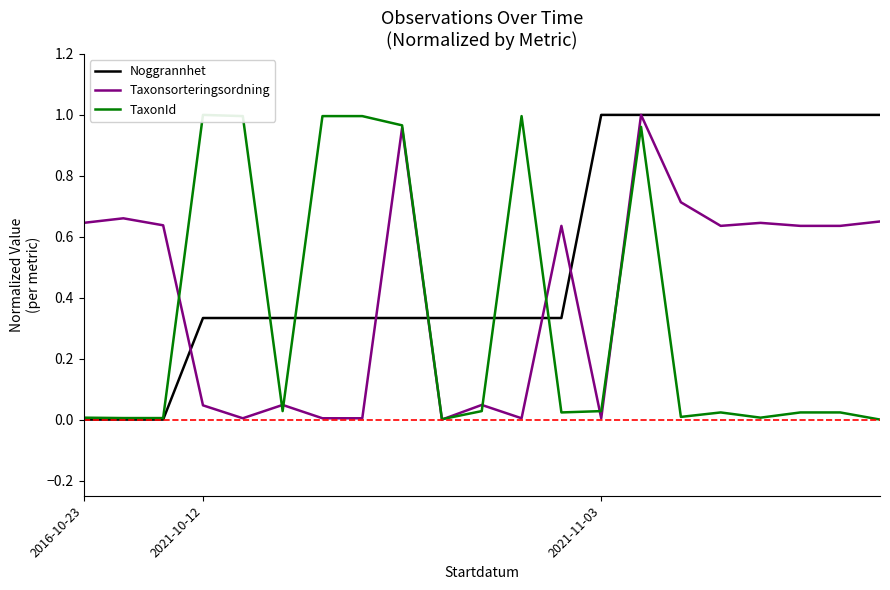

The value of Noggrannhet at 2016-10-23 is 0.4. True or false?

False